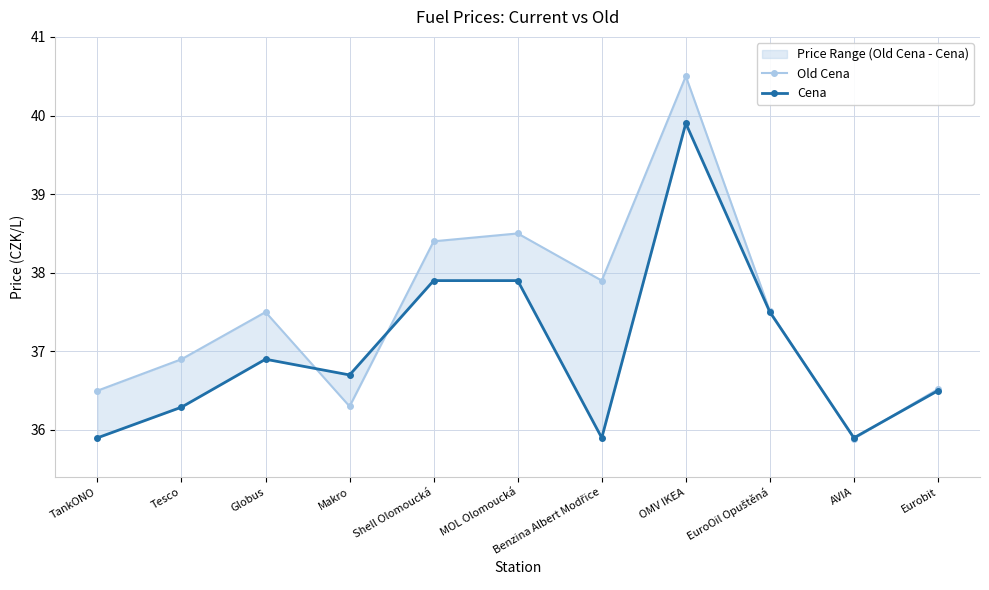

Reading right to left, extract all data points from this chart.

Old Cena: Eurobit=36.5	AVIA=35.9	EuroOil Opuštěná=37.5	OMV IKEA=40.5	Benzina Albert Modřice=37.9	MOL Olomoucká=38.5	Shell Olomoucká=38.4	Makro=36.3	Globus=37.5	Tesco=36.9	TankONO=36.5
Cena: Eurobit=36.5	AVIA=35.9	EuroOil Opuštěná=37.5	OMV IKEA=39.9	Benzina Albert Modřice=35.9	MOL Olomoucká=37.9	Shell Olomoucká=37.9	Makro=36.7	Globus=36.9	Tesco=36.3	TankONO=35.9